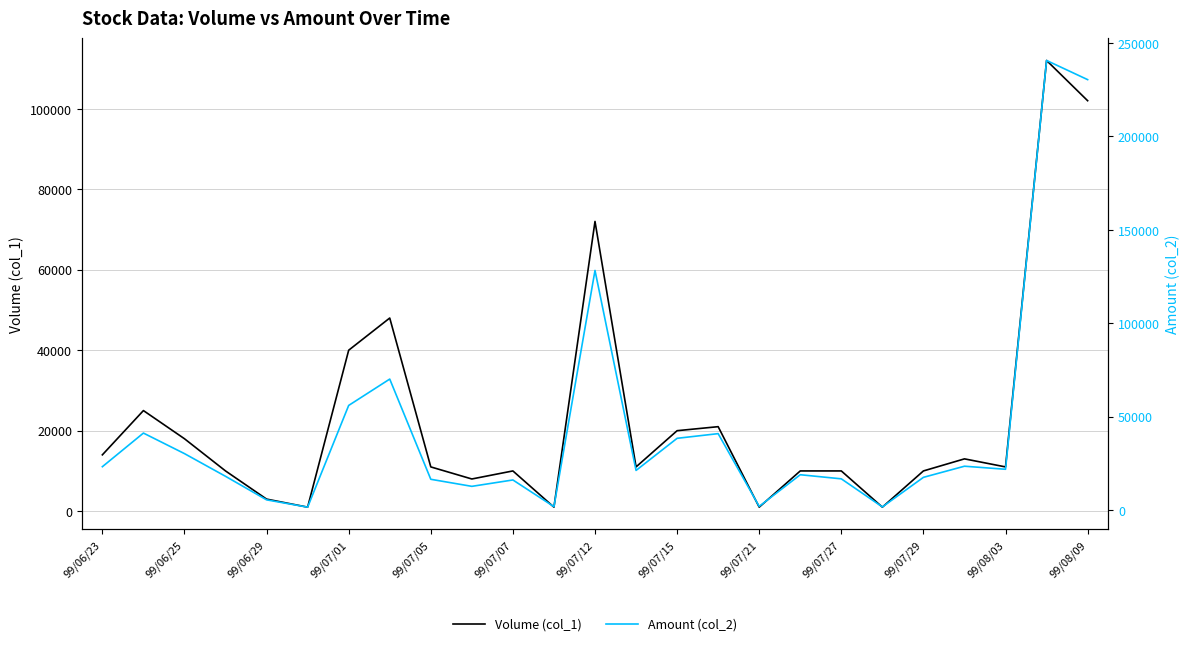

Which has a higher value, 99/06/25 or 14?

99/06/25